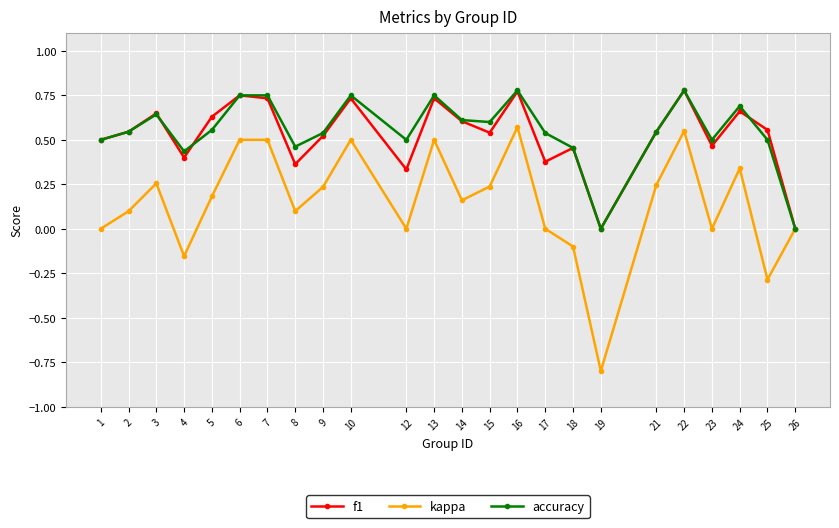

What is the minimum value for kappa?

-0.8